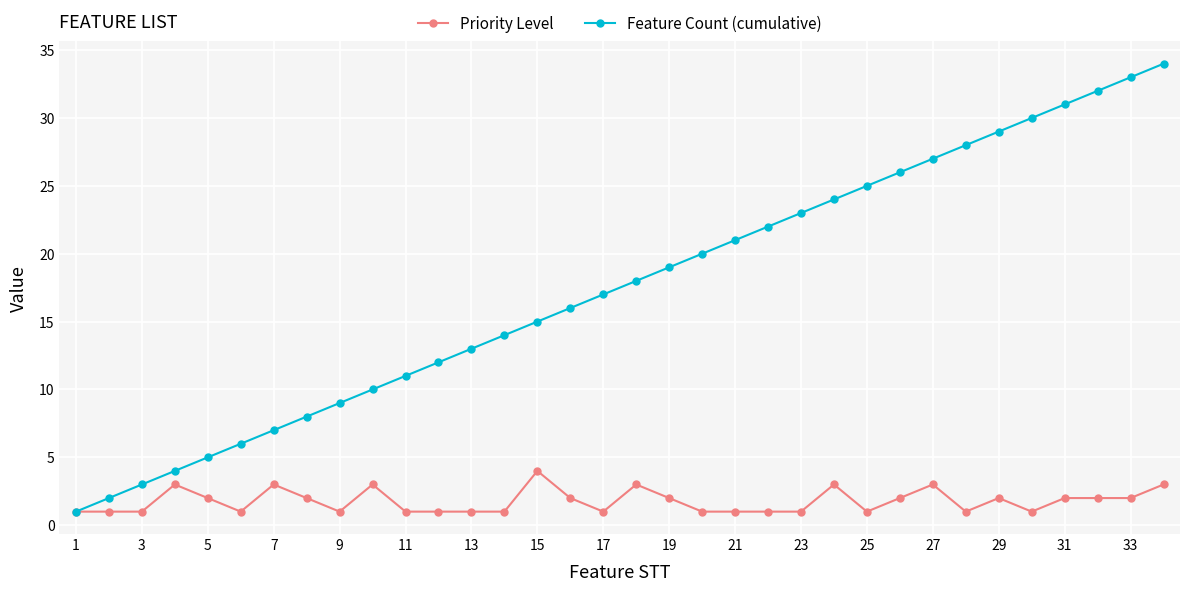

Rank the series by their maximum value, from highest to lowest.

Feature Count (cumulative), Priority Level